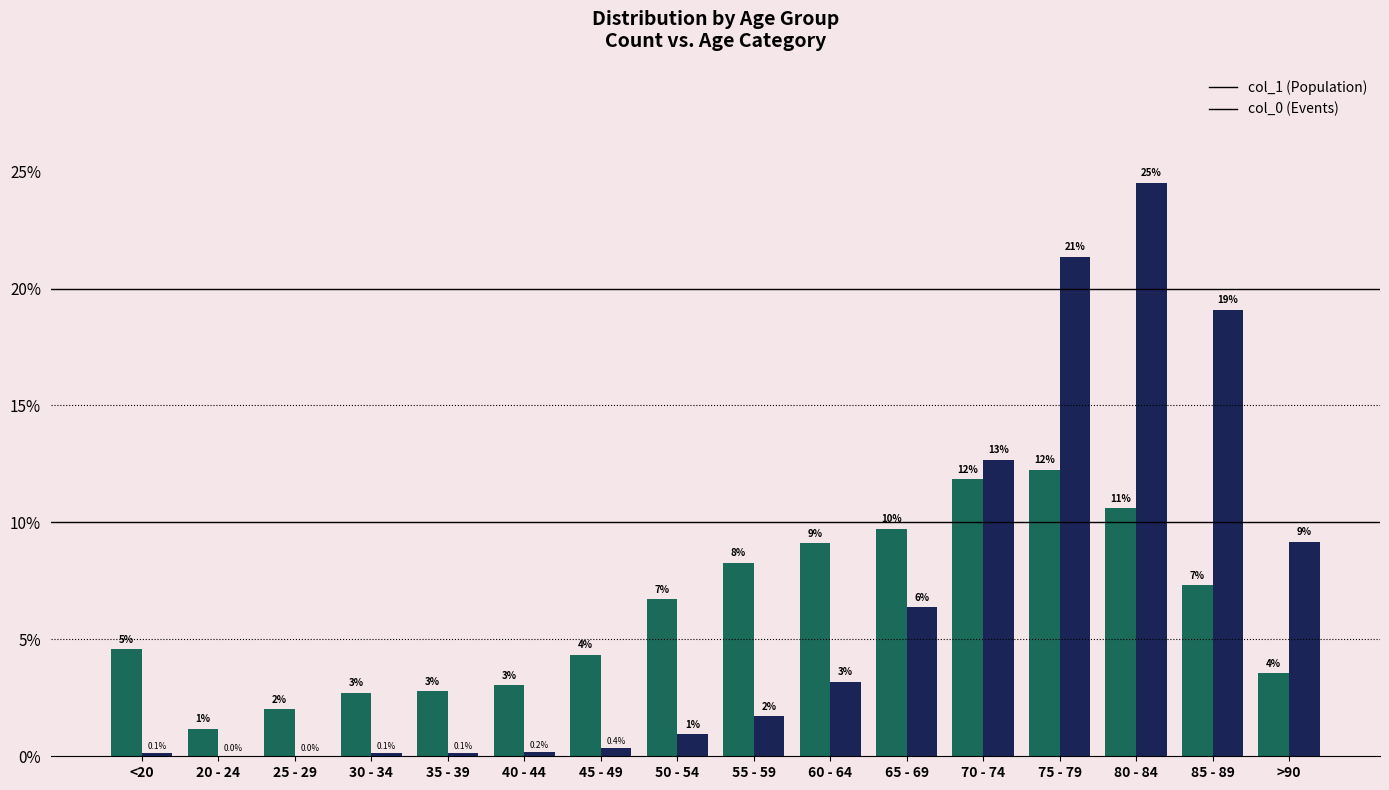

How many groups of bars are there?

16